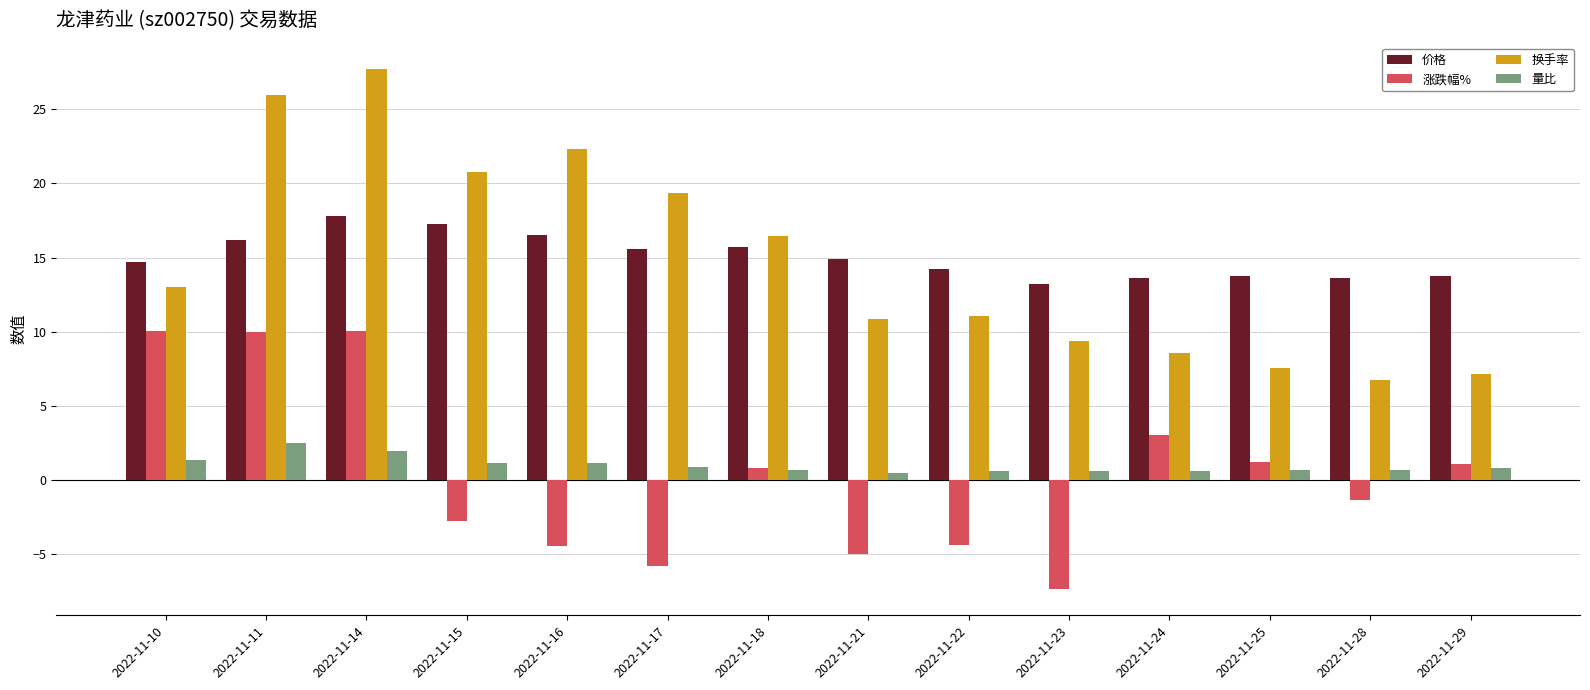

Is the value of 量比 at 2022-11-24 greater than the value of 价格 at 2022-11-21?

No